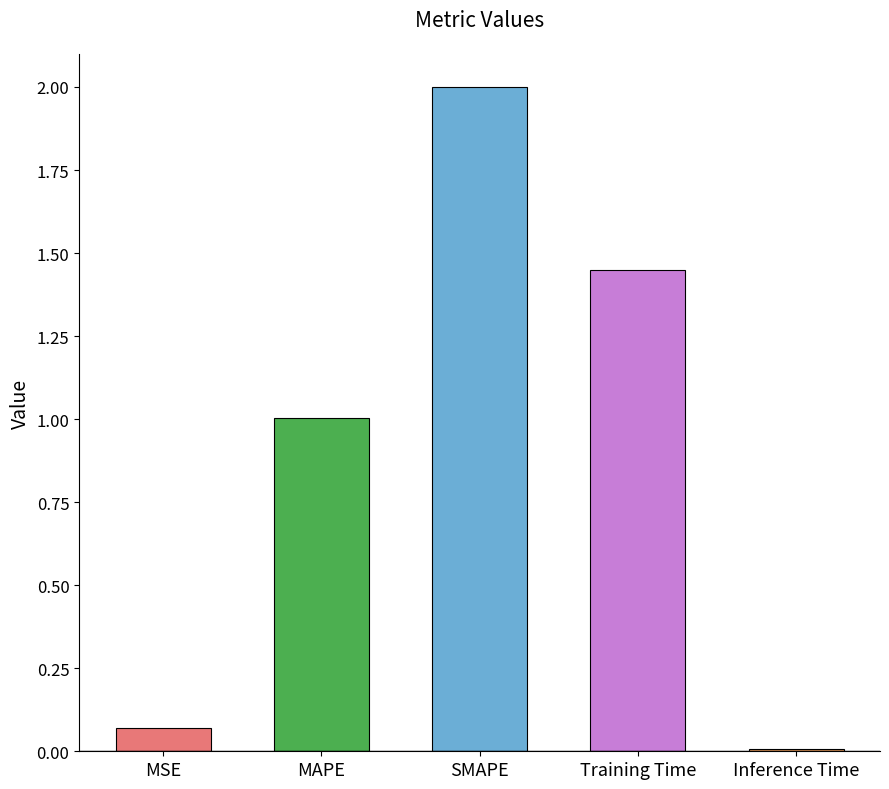

What is the approximate value at SMAPE?

2.0